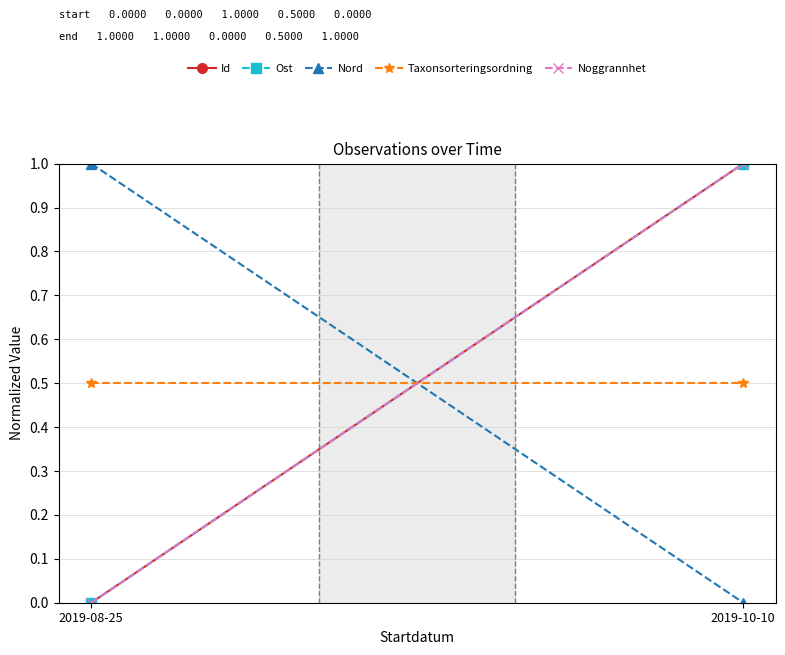

Where is Id nearest to the value 0?

2019-08-25